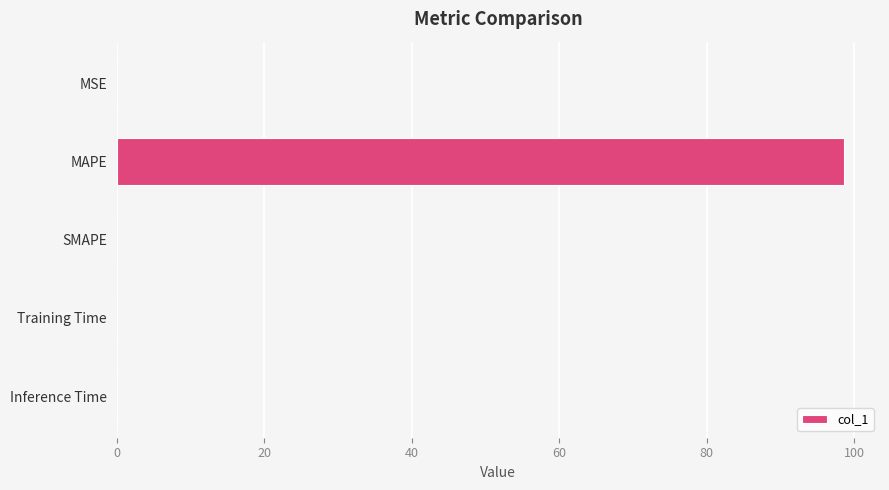

Which has a higher value, MAPE or Training Time?

MAPE